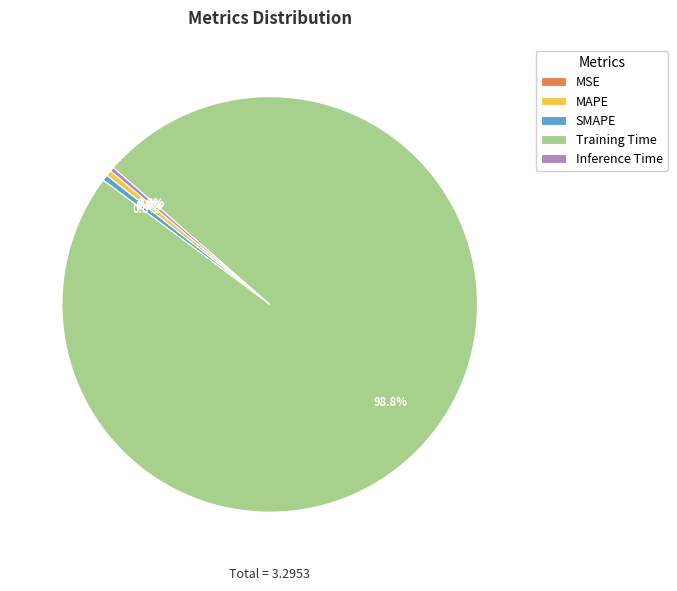

To the nearest percent, what portion does Training Time represent?

99%